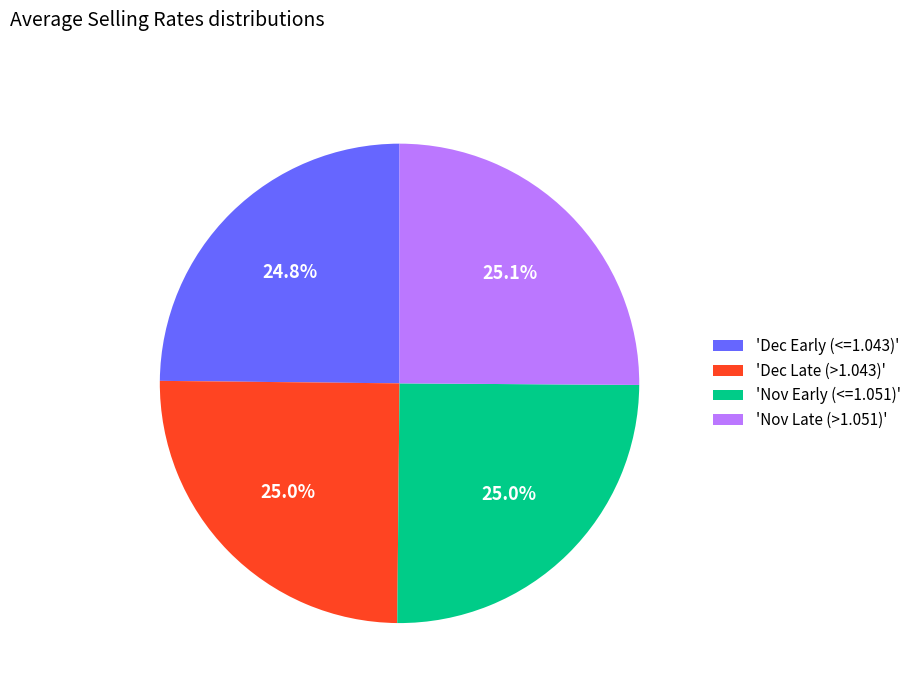

Does any single category account for the majority?

No